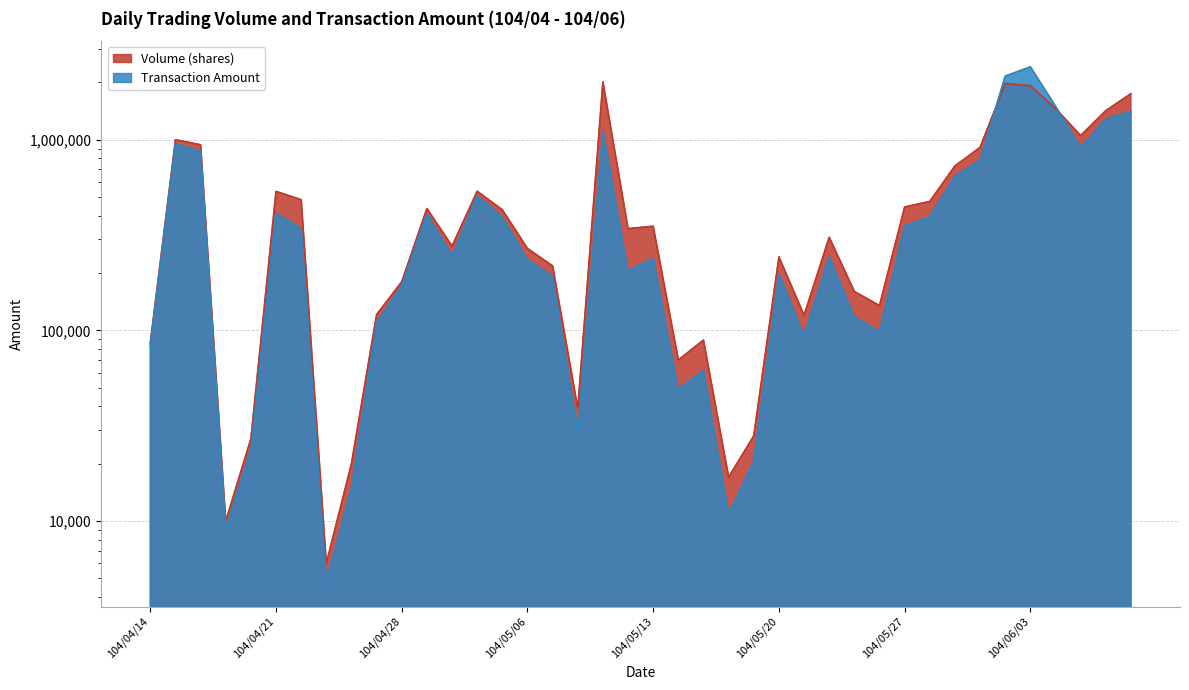

Reading right to left, extract all data points from this chart.

Volume (shares): 1745000	1422000	1052000	1458000	1921000	1973000	912000	729000	475000	444000	135000	160000	308000	120000	243000	28000	17000	89000	70000	352000	342000	2013000	39000	218000	269000	429000	537000	277000	436000	180000	121000	20000	6000	485000	536000	27000	10000	941000	1001000	86000
Transaction Amount: 1409970	1284100	910460	1497810	2412040	2158100	781290	645550	394890	353380	98450	117600	243490	93500	197600	20620	10930	61920	48850	239700	205350	1112250	29480	191530	235470	392000	509980	245650	409870	171640	110410	14900	4860	342350	412140	23760	9200	870170	956050	83400